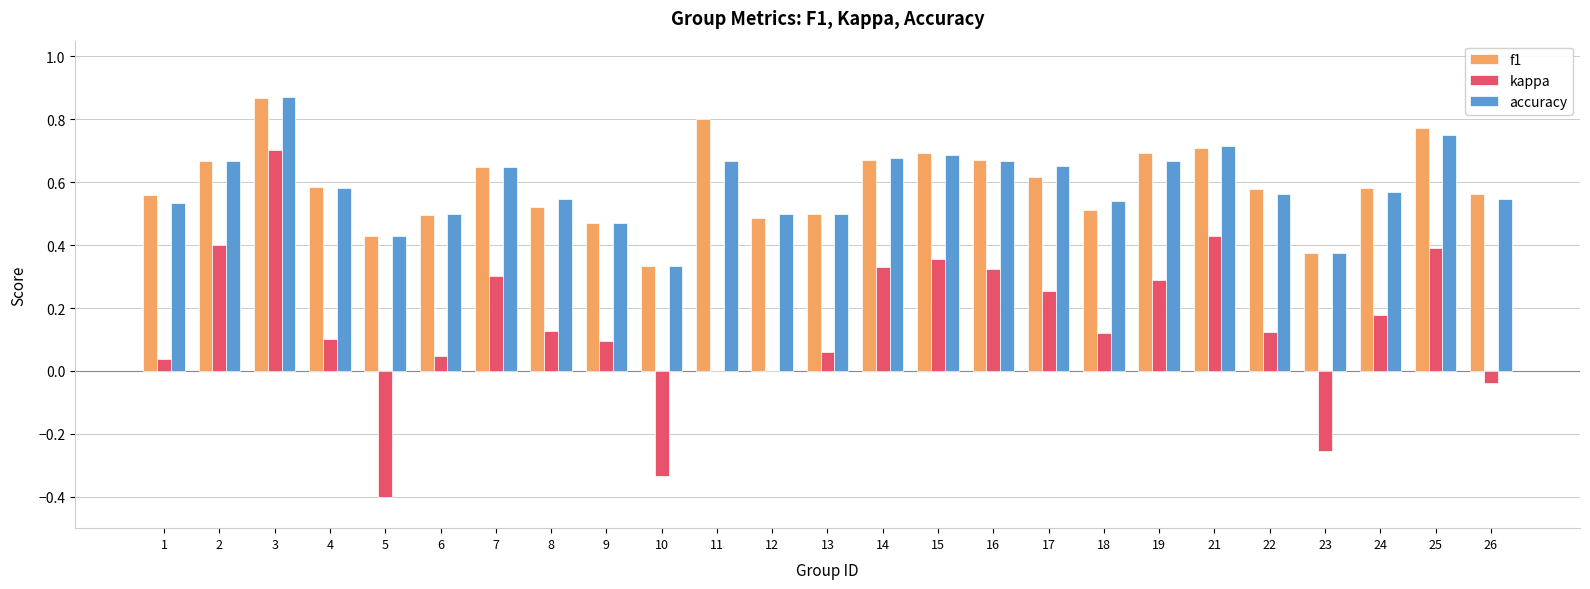

How many series are shown in this chart?

3